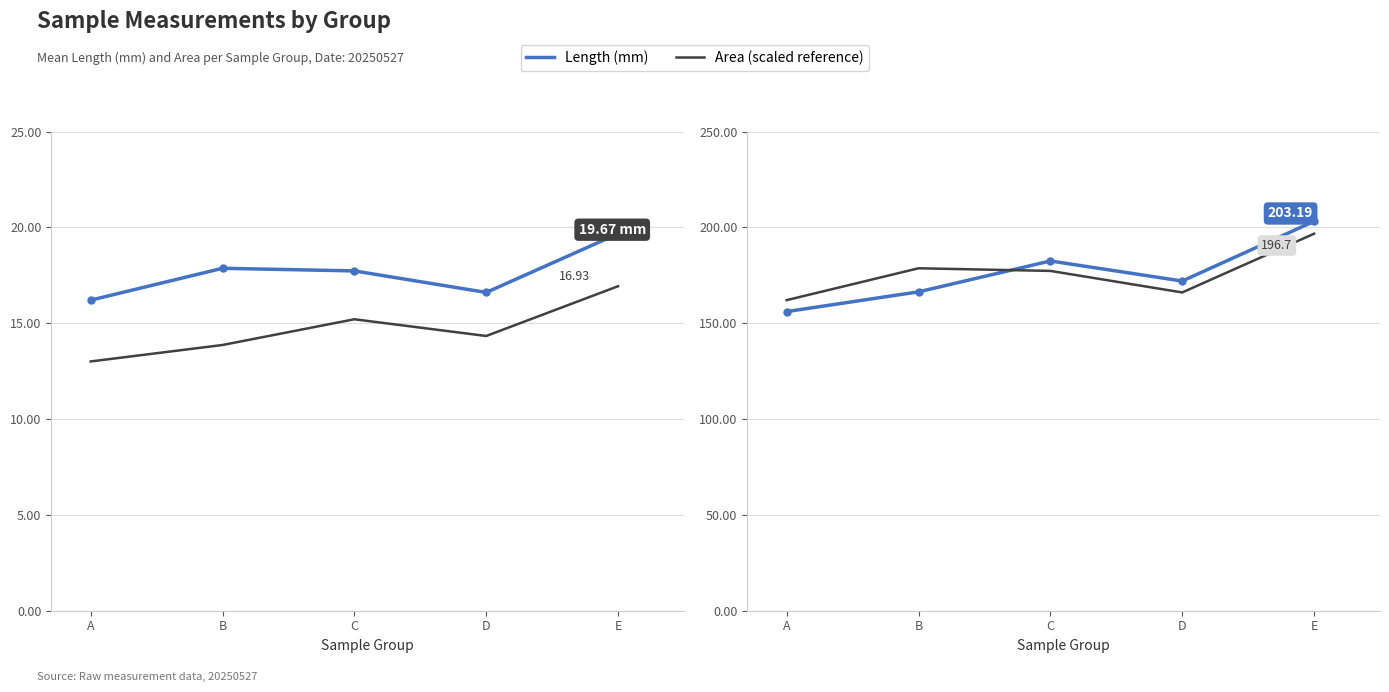

How many lines are shown in the chart?

4